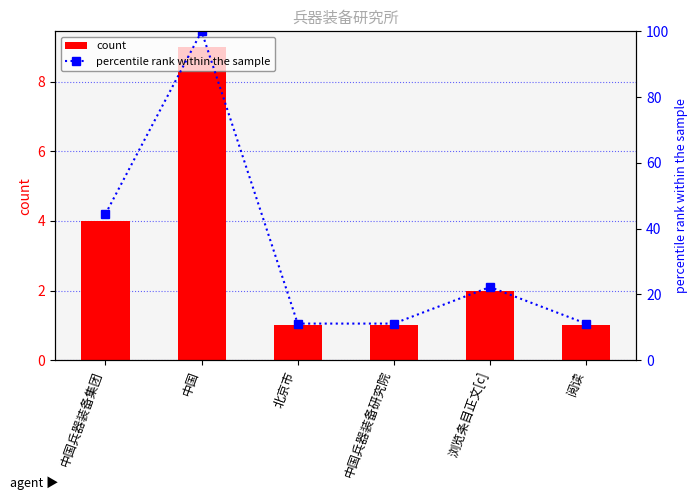

True or false: count has a value of 1.0 at 阅读.

True